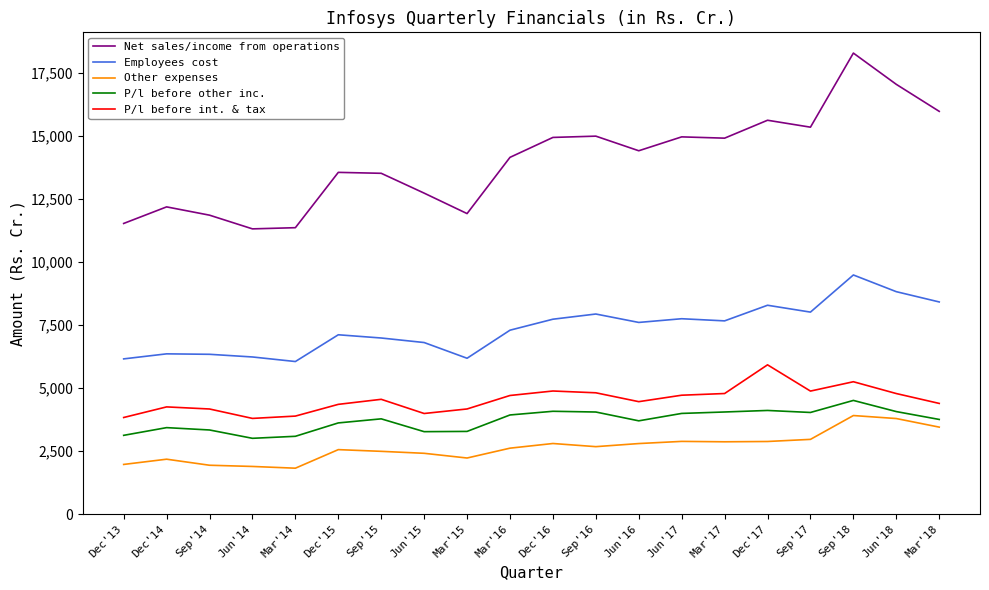

In Other expenses, how many points are higher than both neighbors (excluding endpoints)?

5